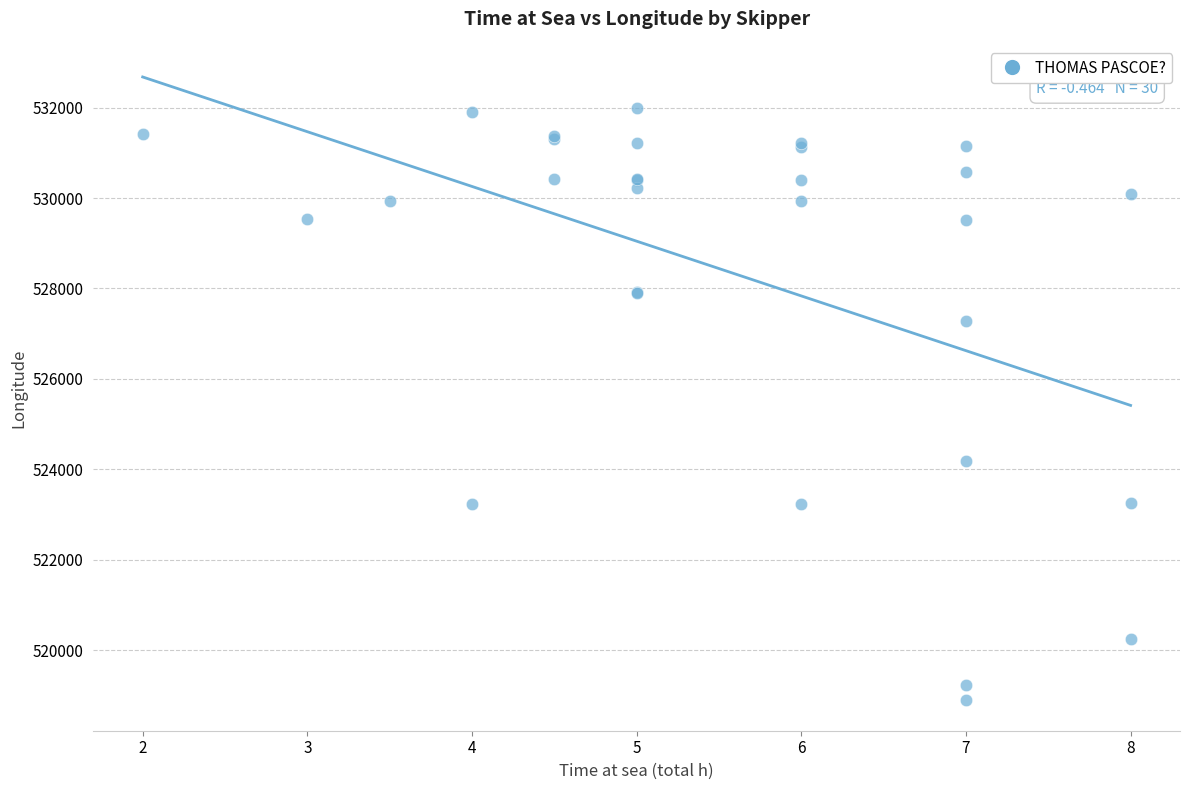

What Y value in the scatter plot is closest to 525453?

524172